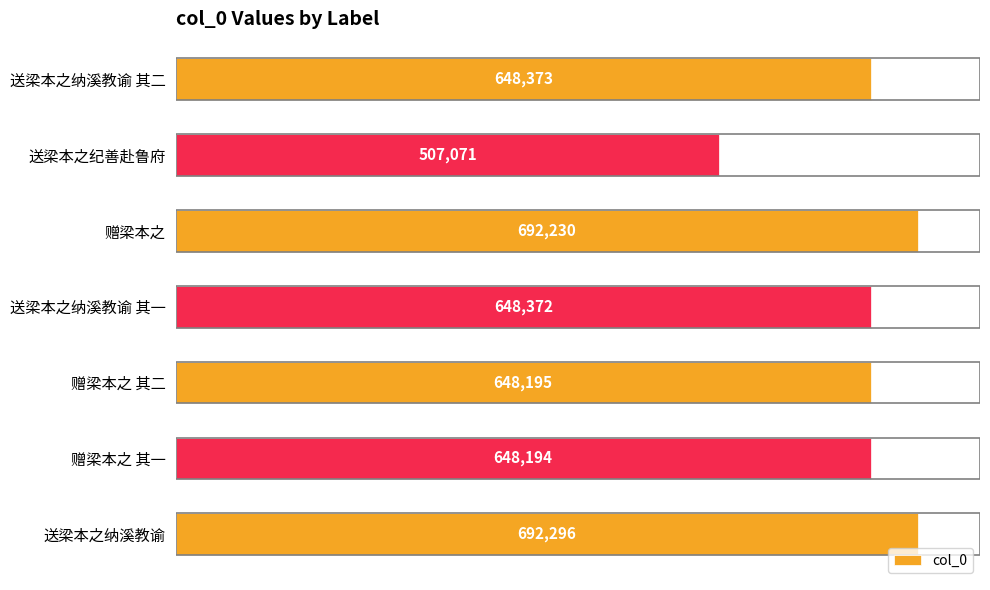

What value does the data have at 送梁本之纪善赴鲁府?

507071